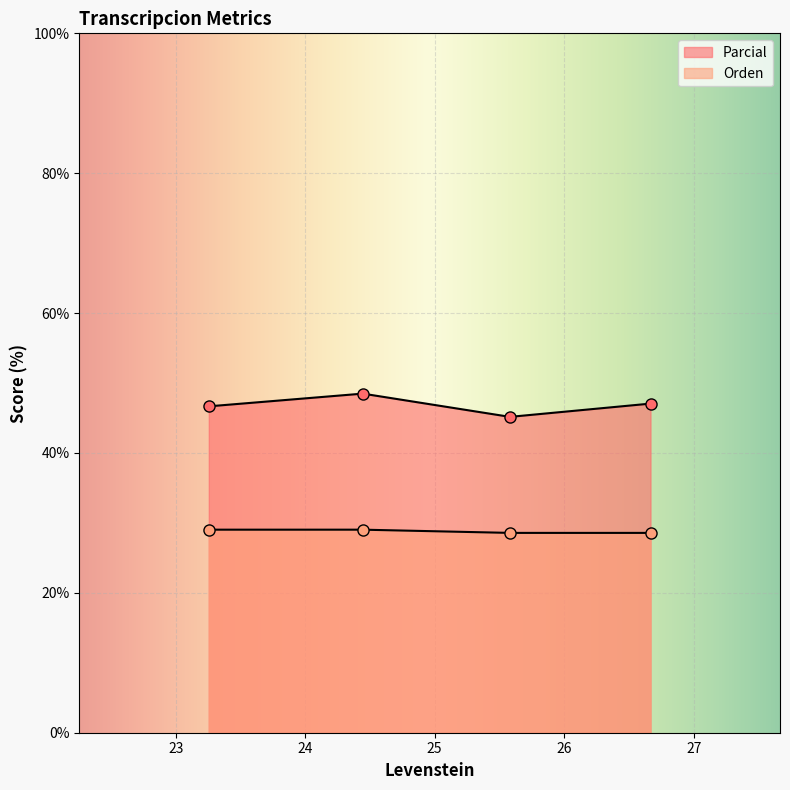

Which series has the widest spread of values?

Parcial